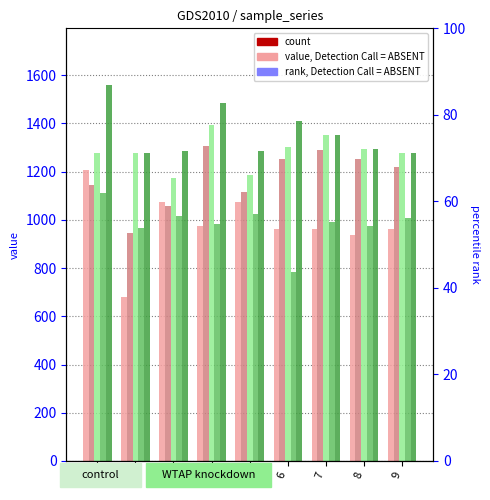

List the series in order of their peak value, highest first.

col_6, col_4, col_2, col_1, col_5